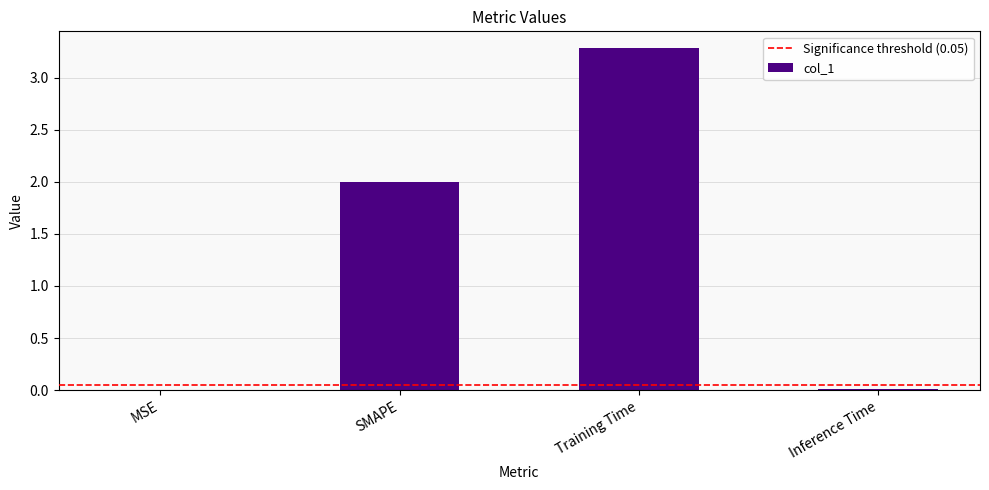

What is the maximum value shown in the chart?

3.3